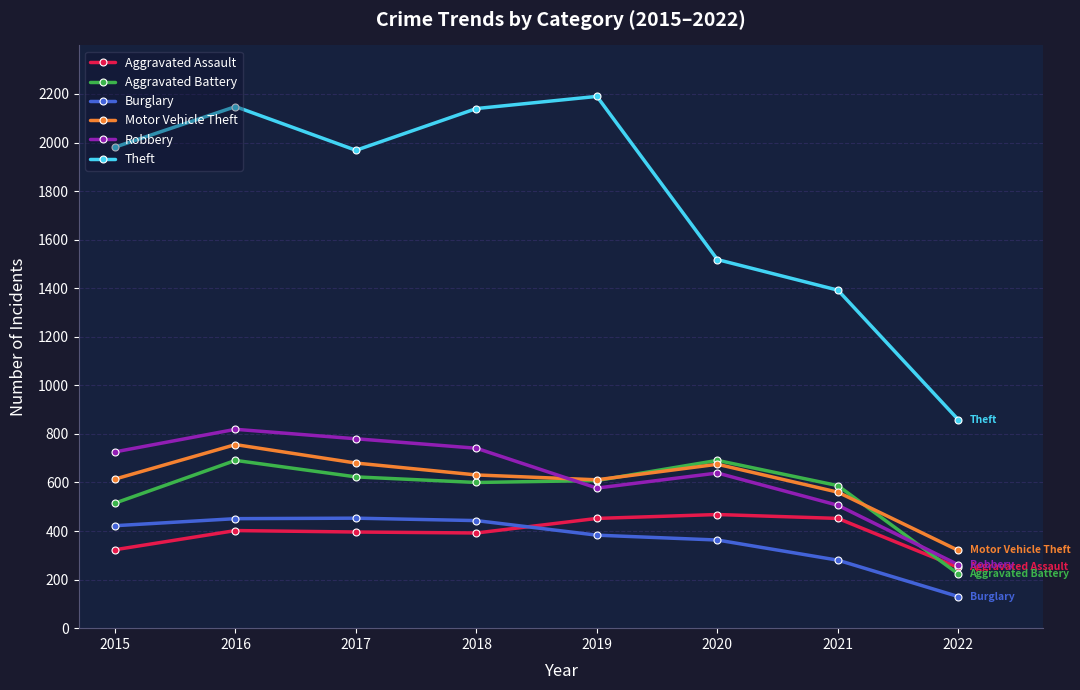

How many values in the Theft series are below 1981?

4